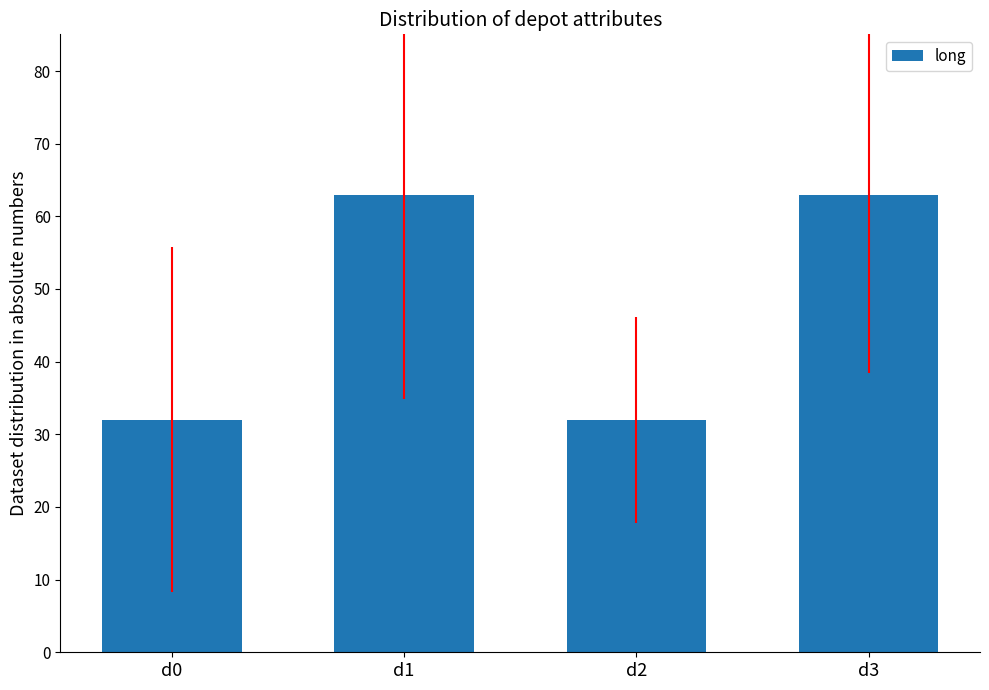

What is the sum of the values at d0 and d2?

64